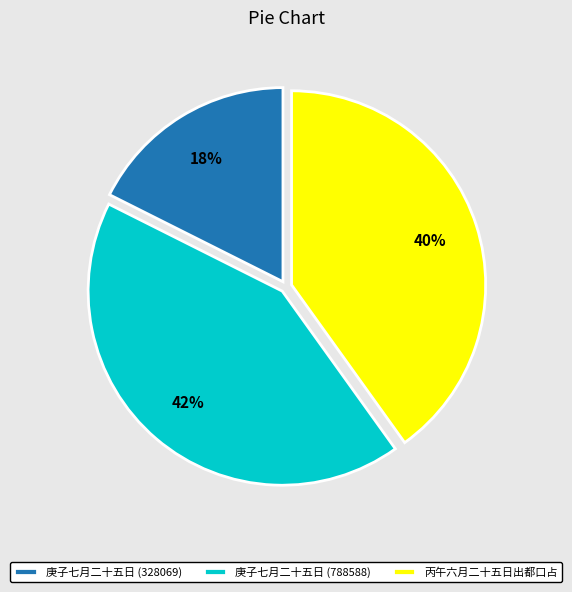

Which slice is the largest?

庚子七月二十五日 (788588)